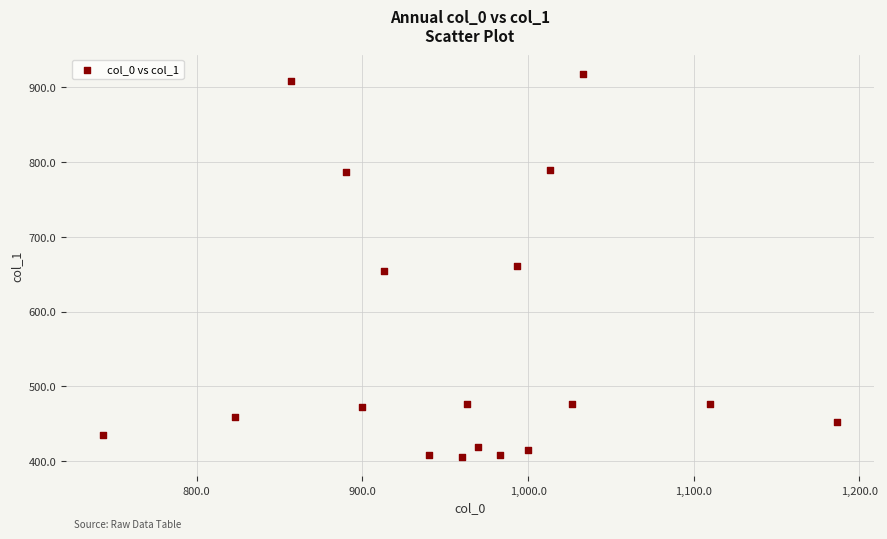

What is the range of Y values (max minus min)?

513.0